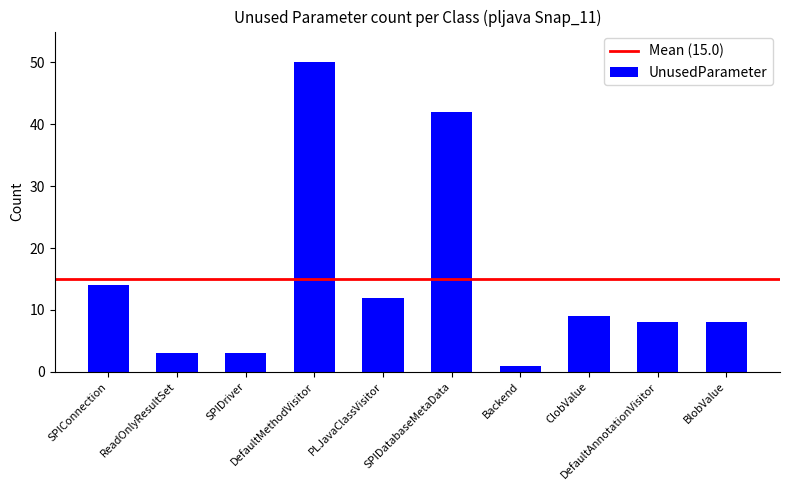

What is the value of the 6th bar from the left?

42